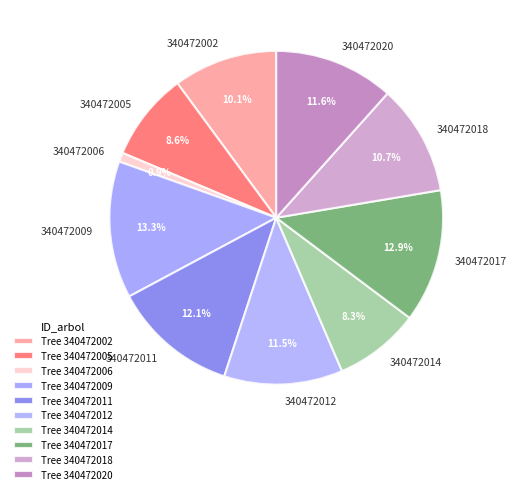

Between 340472002 and 340472018, which is larger?

340472018